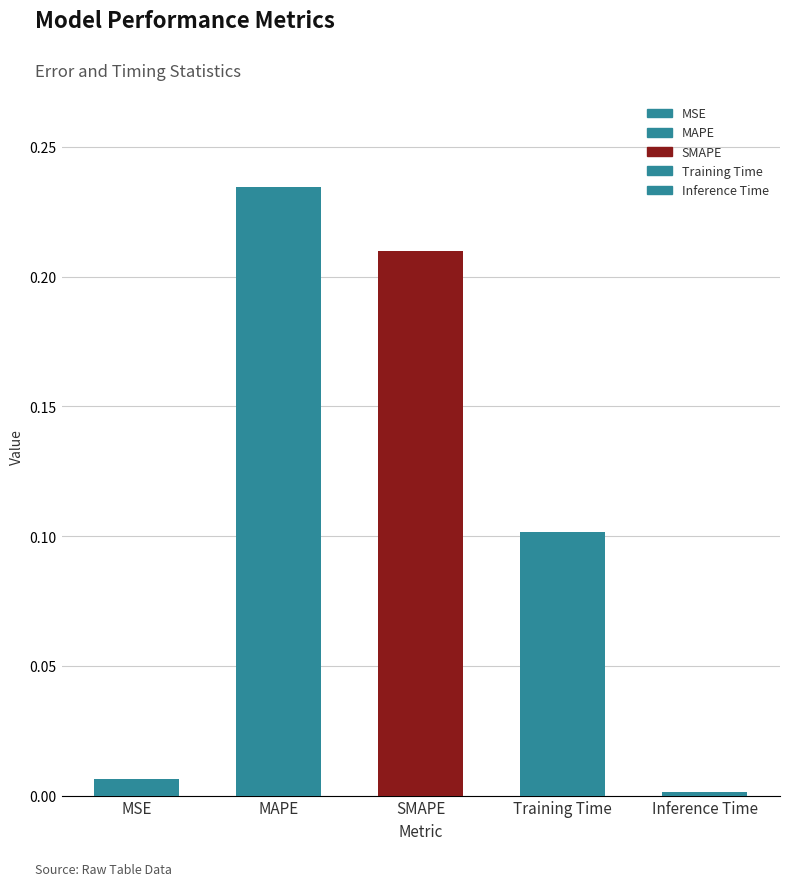

Rank the categories by value from lowest to highest.

Inference Time, MSE, Training Time, SMAPE, MAPE